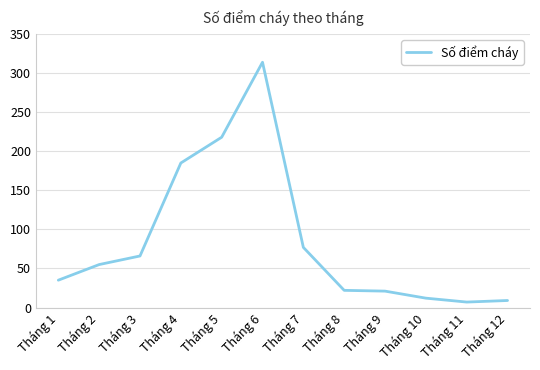

Which has a higher value, Tháng 2 or Tháng 12?

Tháng 2